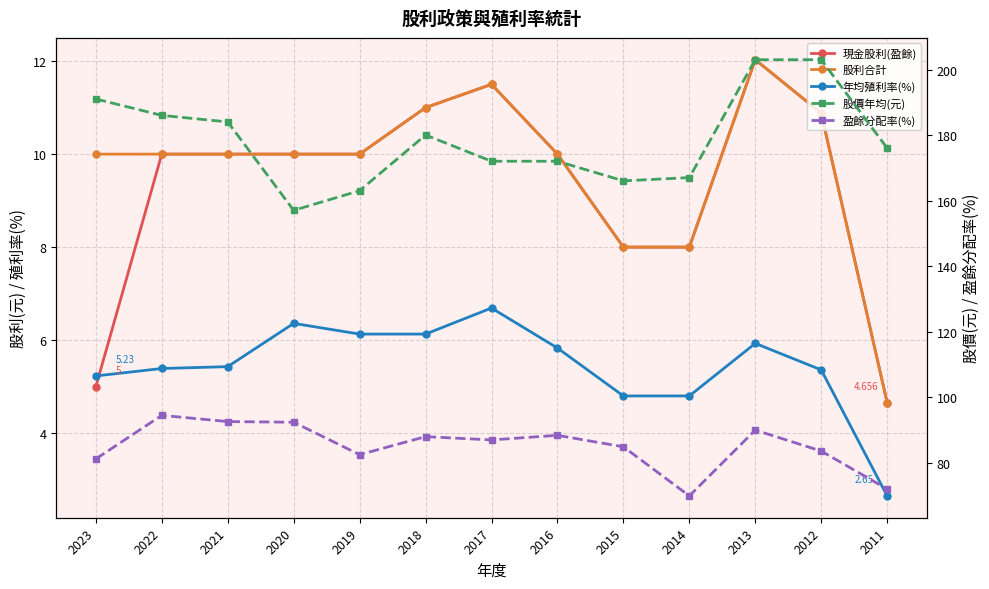

What is the spread (max minus min) of values at 2011?

173.3